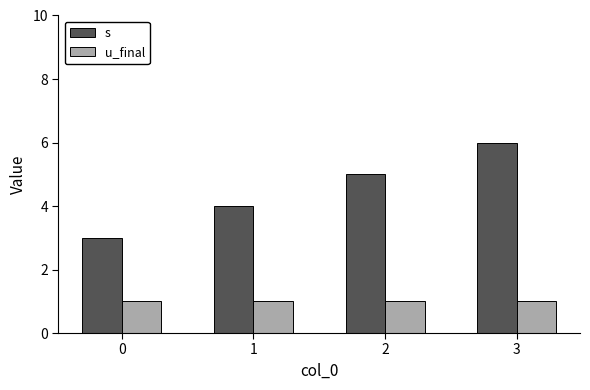

Is the value of s at 0 greater than the value of u_final at 3?

Yes